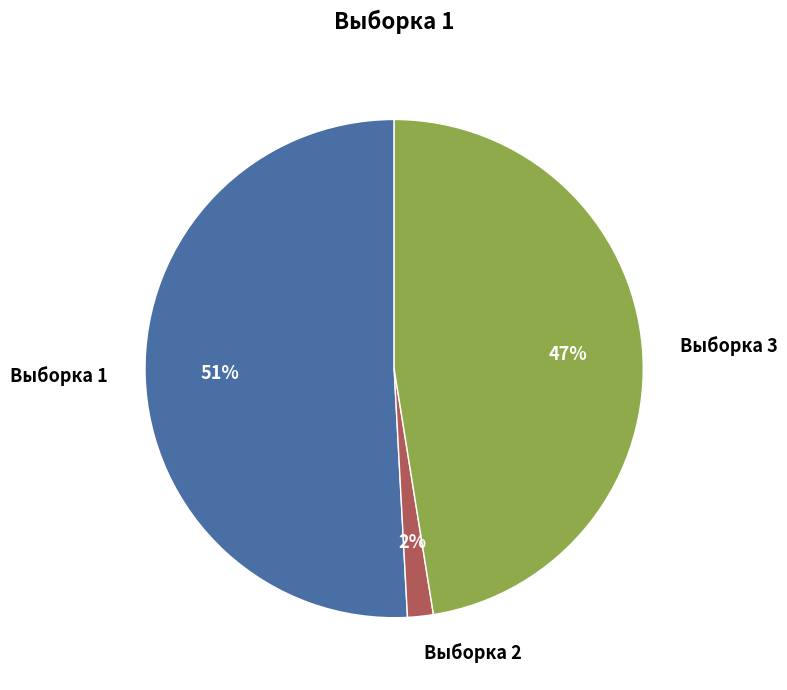

Which slice is the largest?

Выборка 1